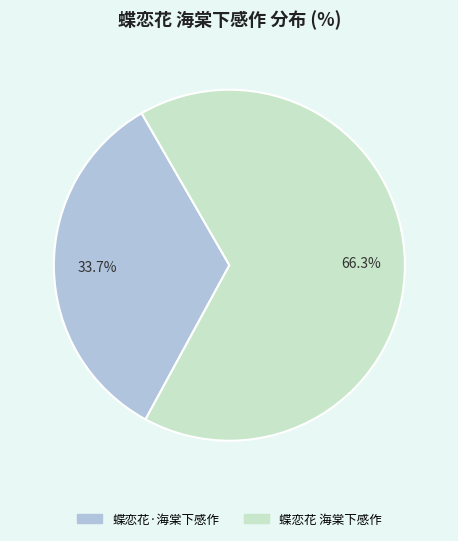

Does 蝶恋花·海棠下感作 represent more than half of the total?

No